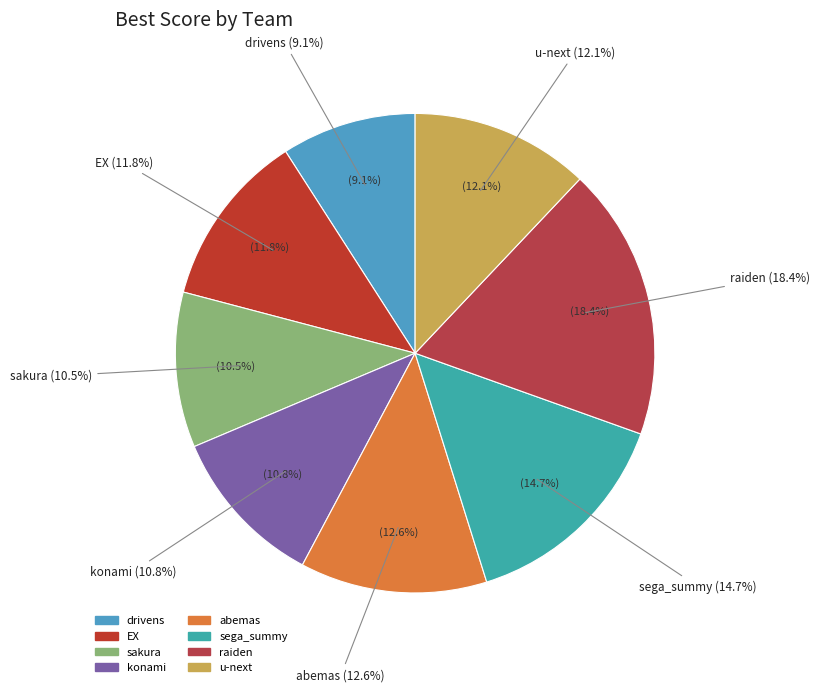

Combined, what portion of the pie is sega_summy and u-next?

26.8%